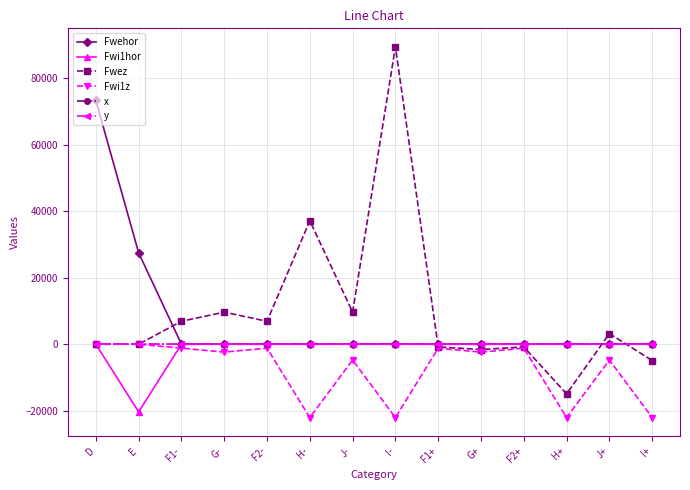

True or false: Fwi1hor has a value of -8042.1 at I-.

False